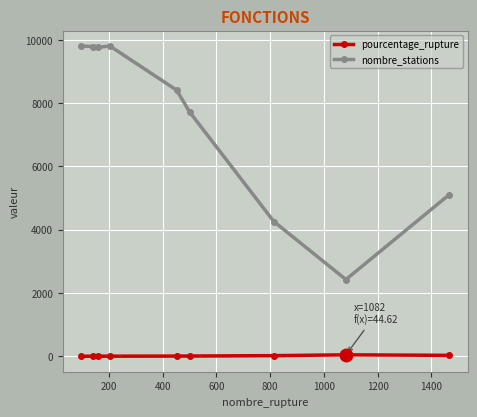

What is the difference between the maximum and minimum values in the nombre_stations series?

7380.0